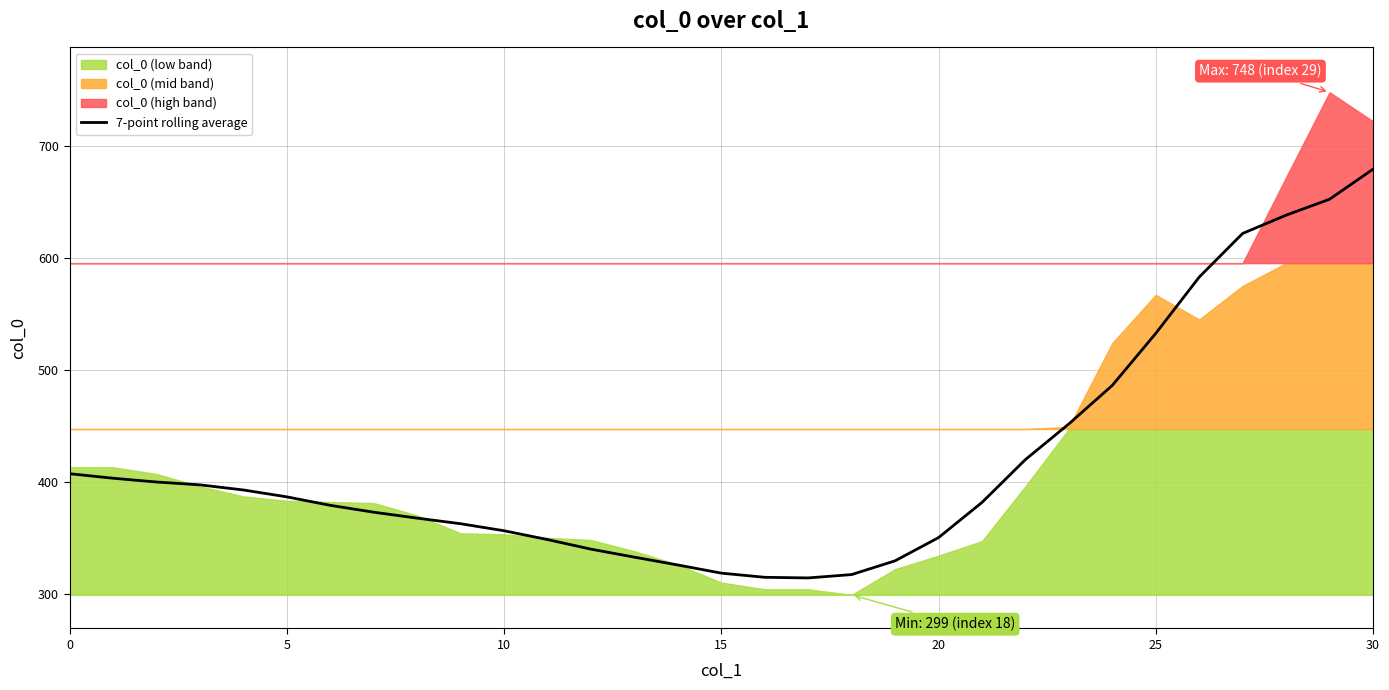

True or false: 7-point rolling average has a value of 318.4 at 15.

True